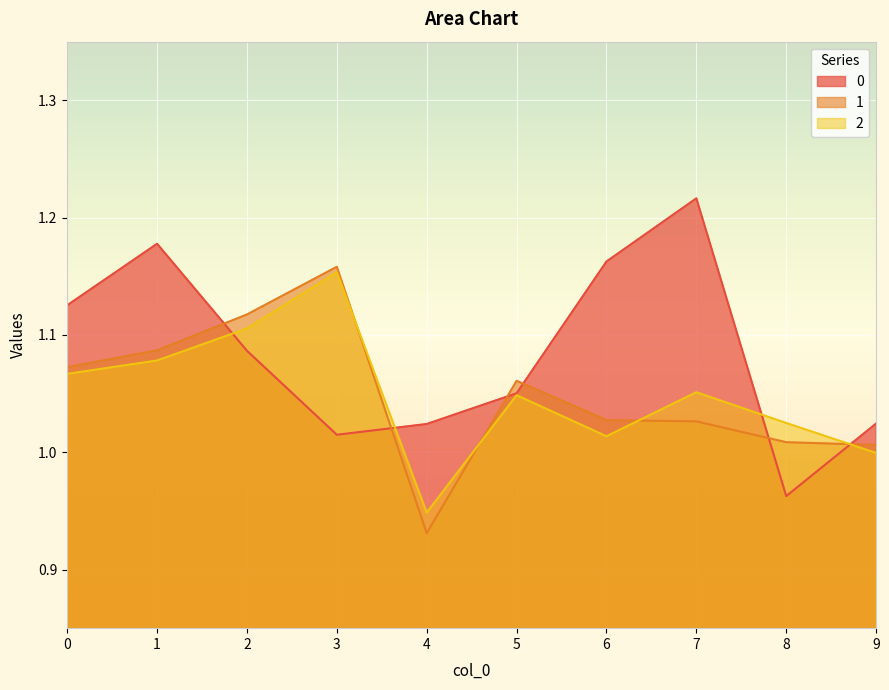

At which category does 0 reach its first local valley?

3